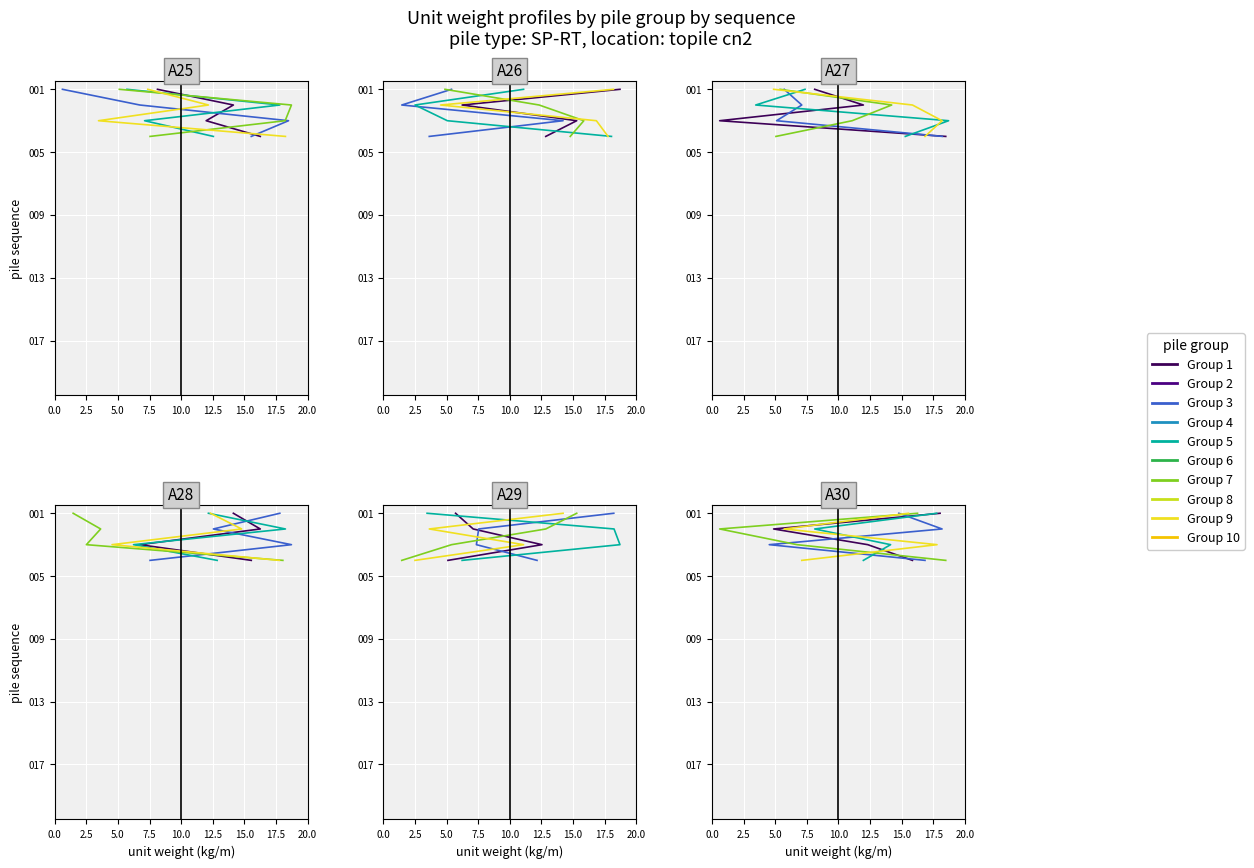

The Group 5 series shows -2 at 0.0. True or false?

False